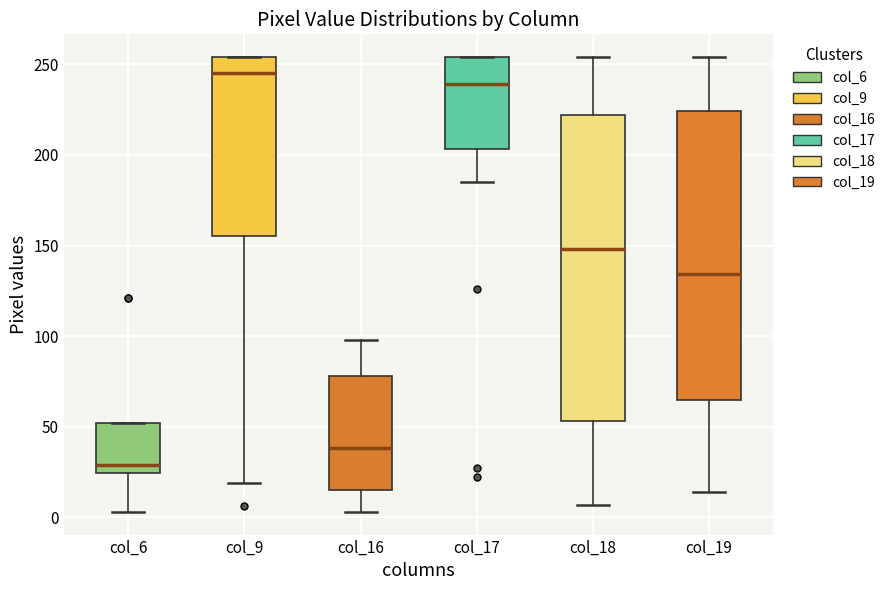

Which box has the lowest median line?

col_6